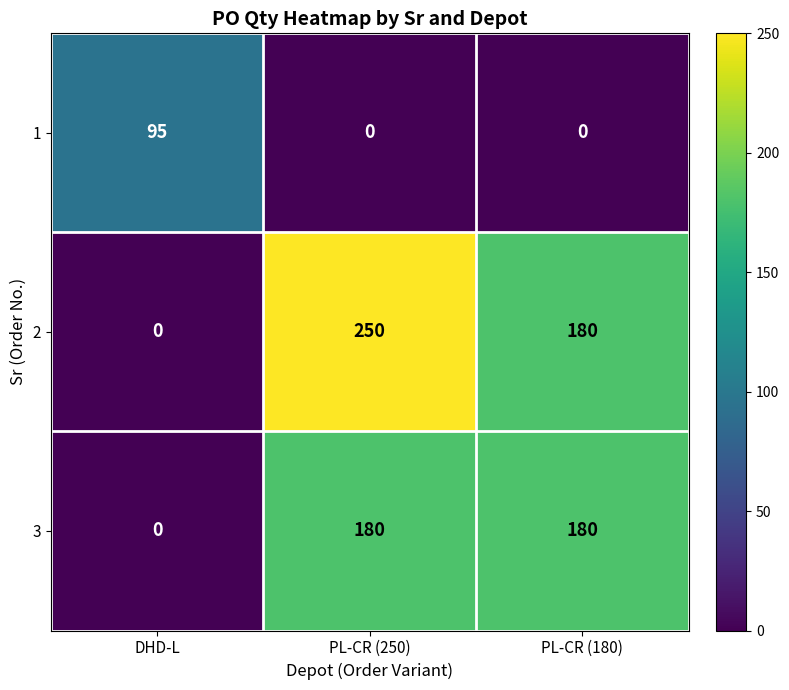

What is the highest value of the 1 series?

95